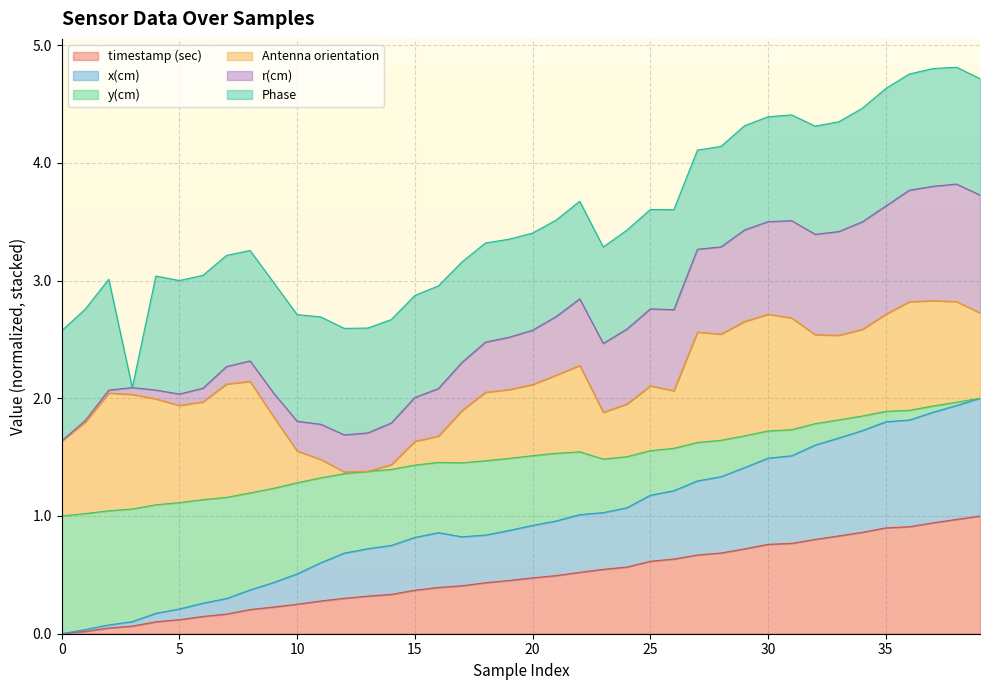

In x(cm), how many points are higher than both neighbors (excluding endpoints)?

1